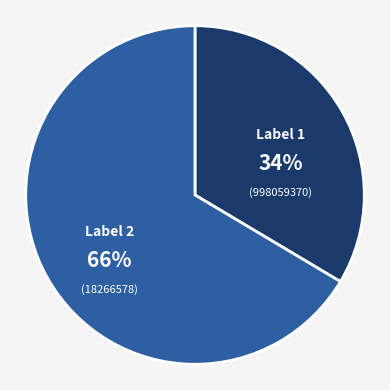

Is there any slice that represents more than half of the pie?

Yes